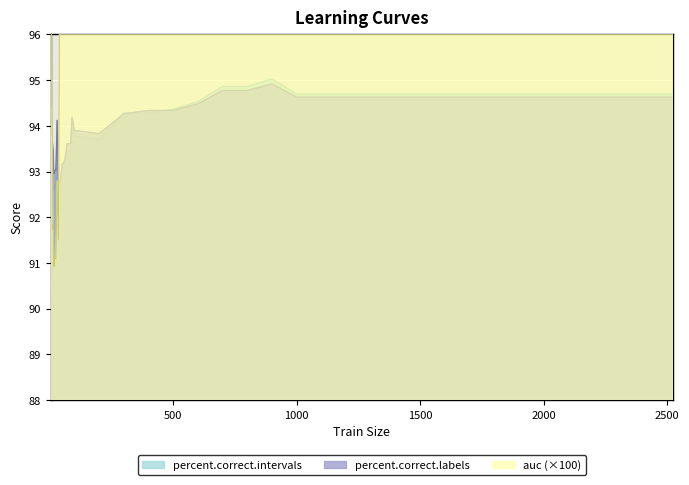

Count the number of data series in this chart.

3